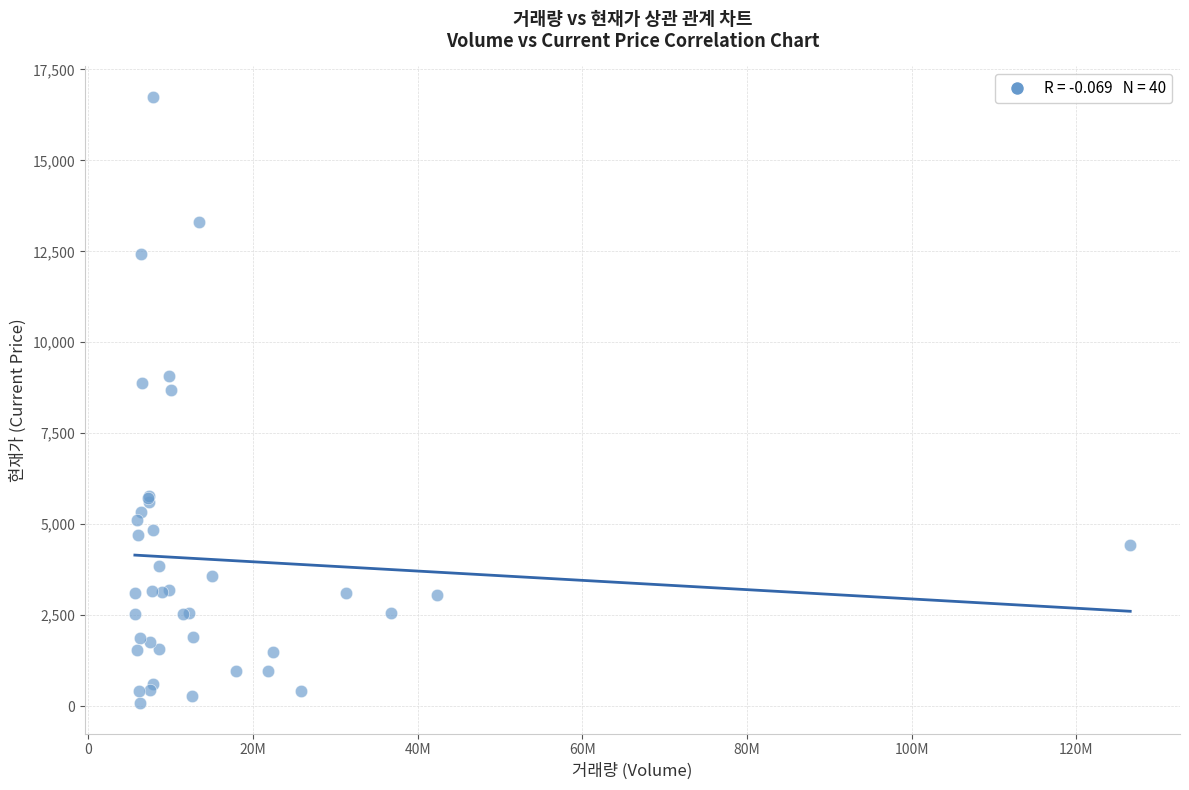

What Y value in the scatter plot is closest to 8413?

8680